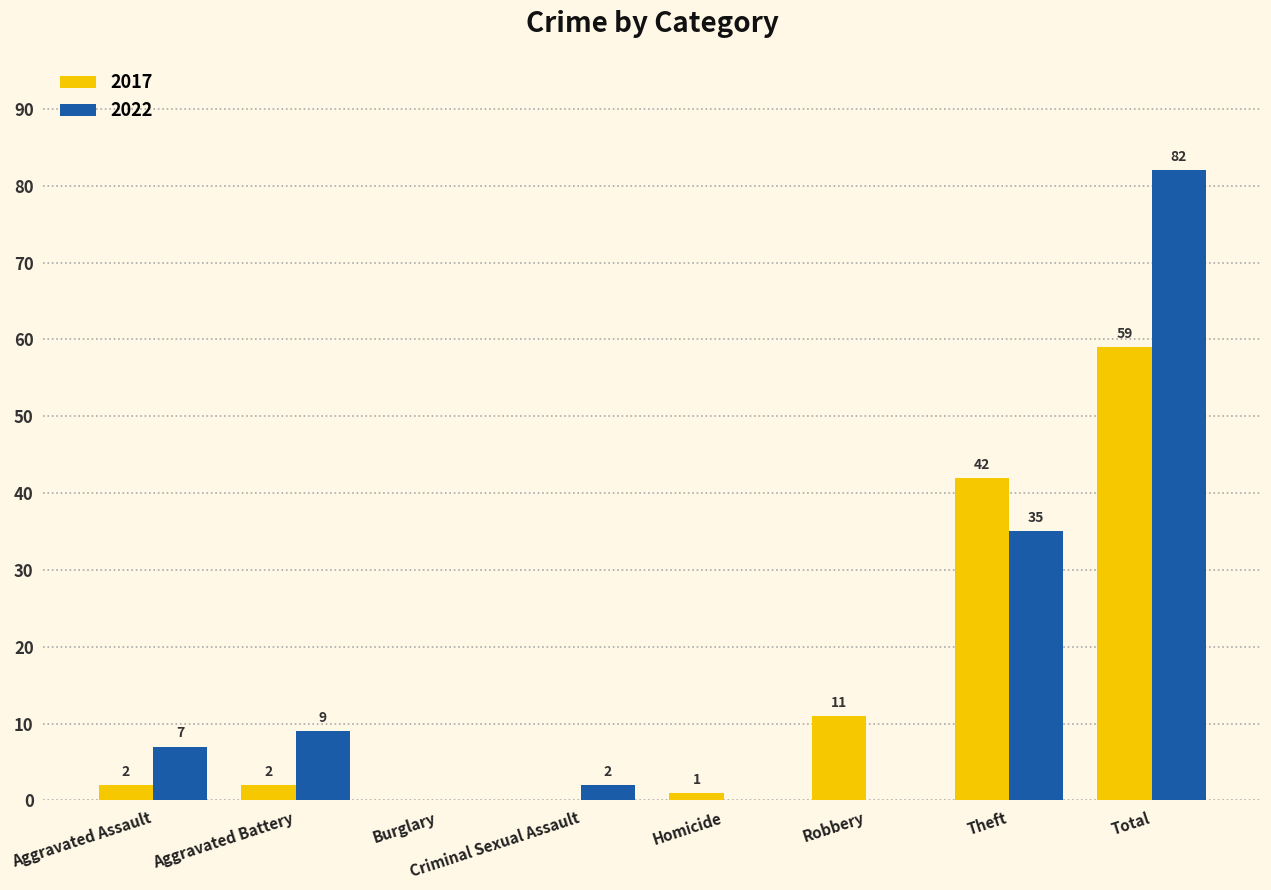

What is the average value of the 2017 series?

15